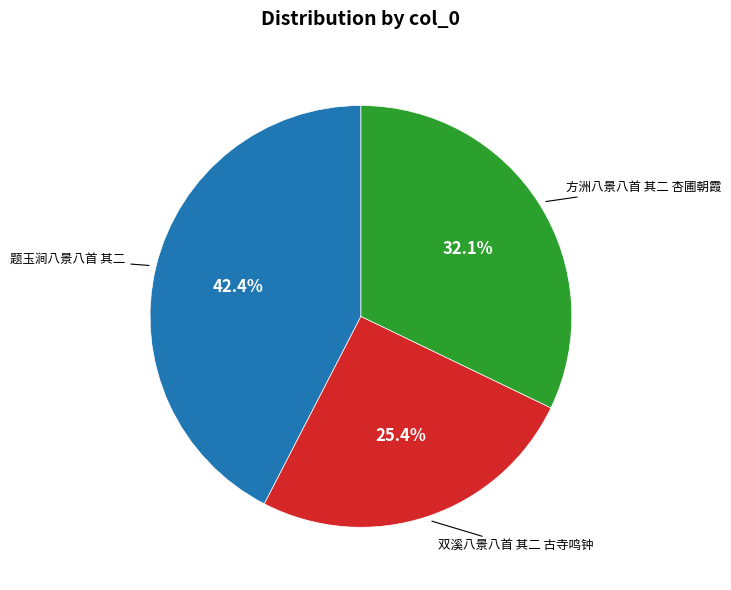

Does any single category account for the majority?

No